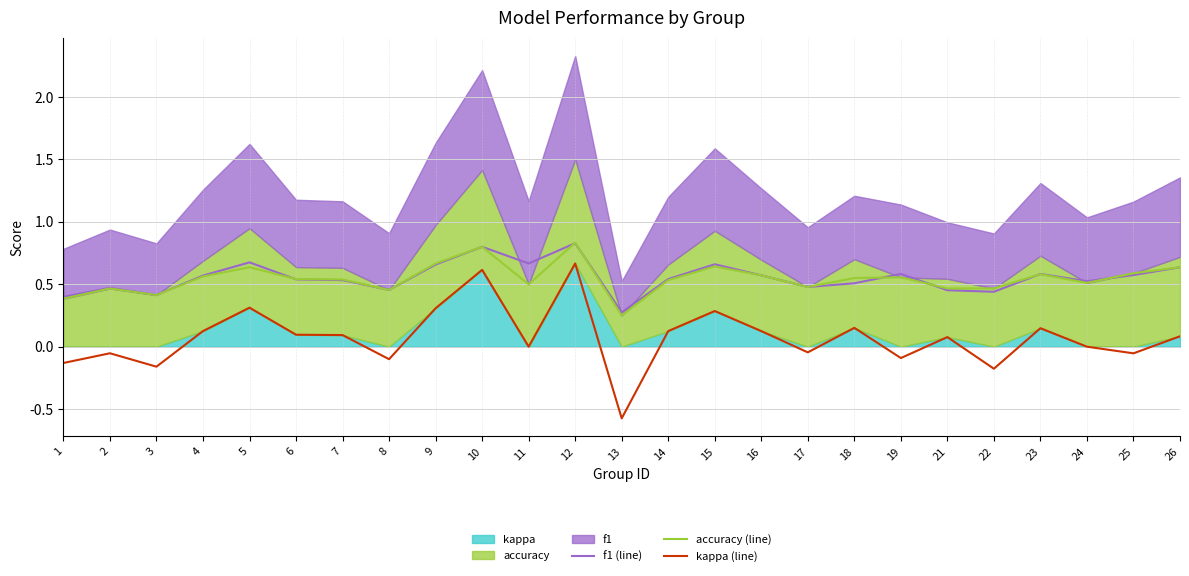

What is the lowest value of the f1 (line) series?

0.3